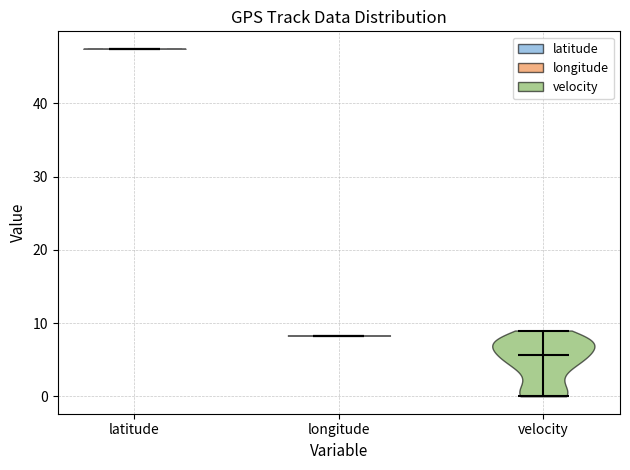

What is the highest point the violin for longitude reaches on the y-axis? The values are not printed on the chart, so give them approximately, as read against the axis.

8